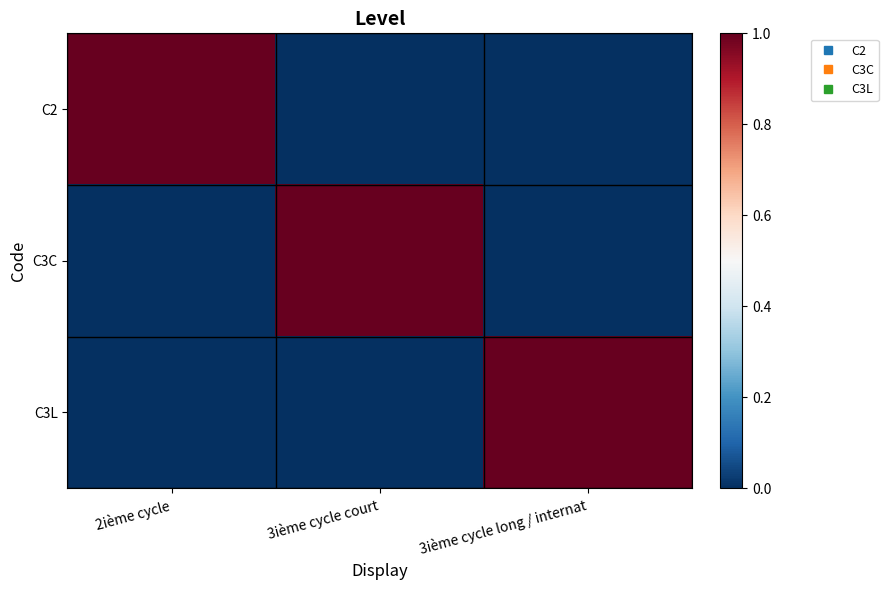

Which series has the largest range (max minus min)?

C2